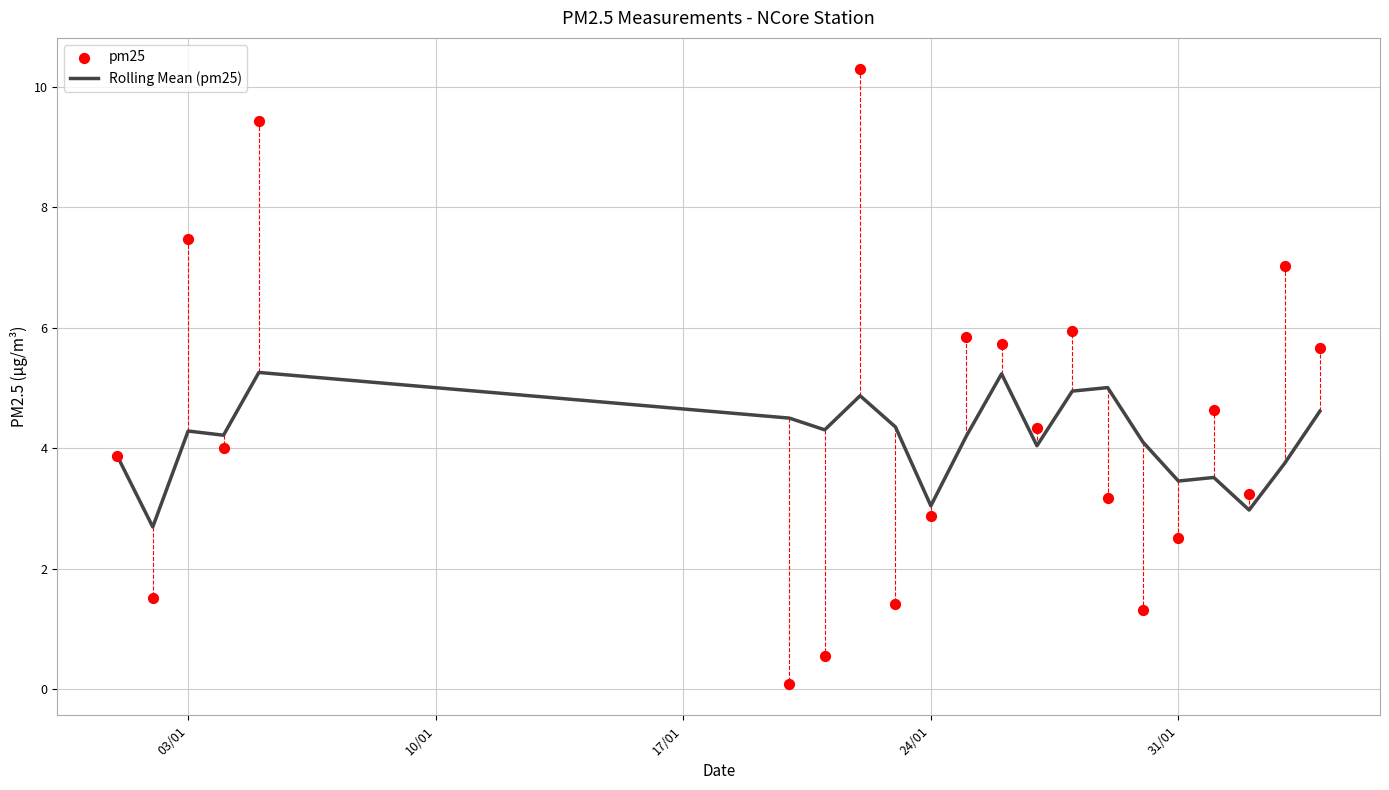

What is the maximum value for Rolling Mean (pm25)?

5.3